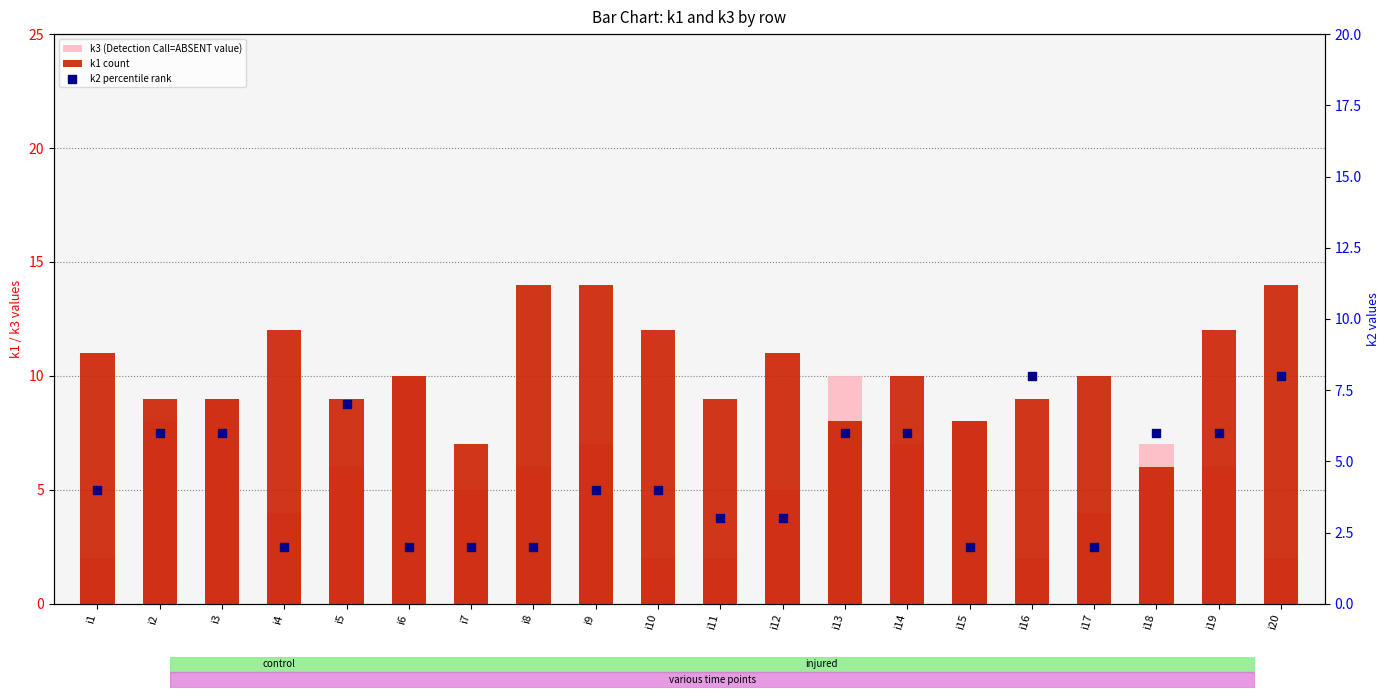

At which category is the sum across all series the highest?

i9